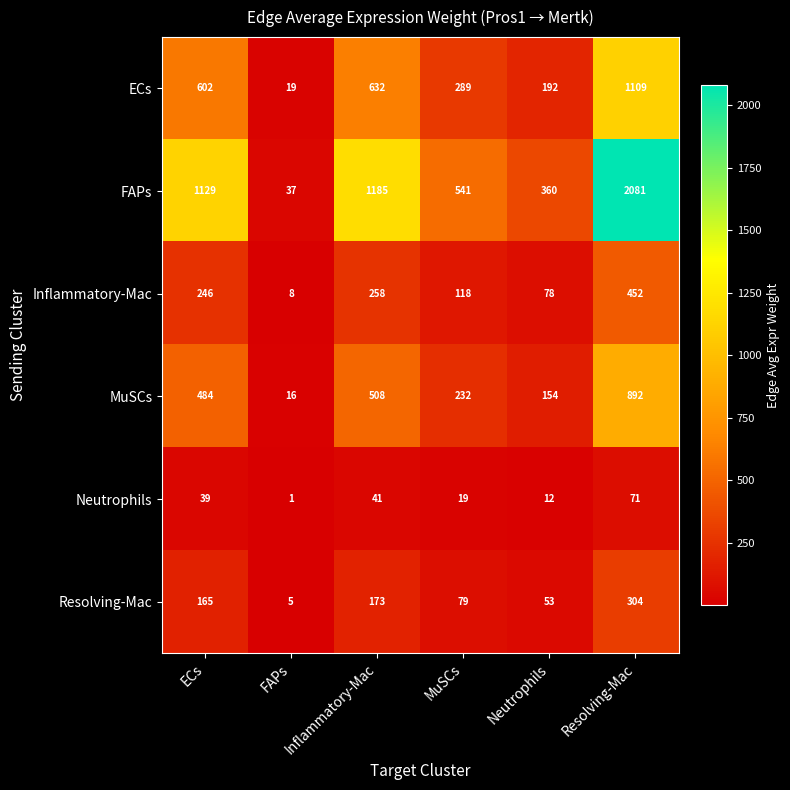

Between ECs and Neutrophils, which series saw the biggest shift?

FAPs